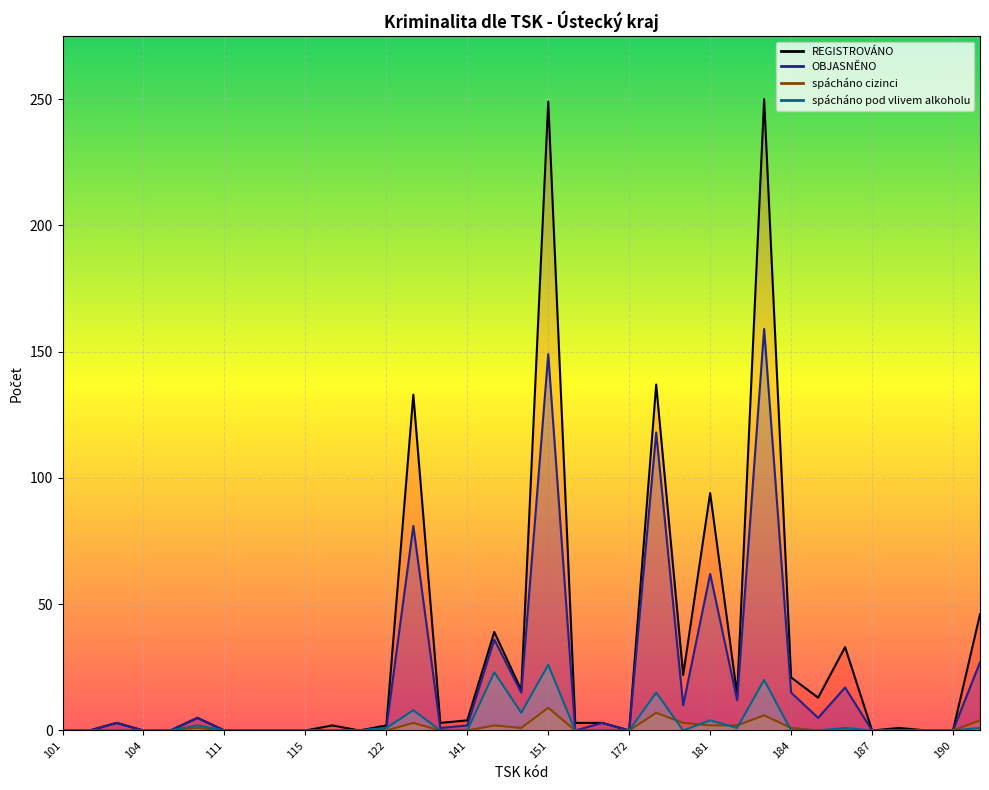

What value does the spácháno cizinci series have at 201?

4